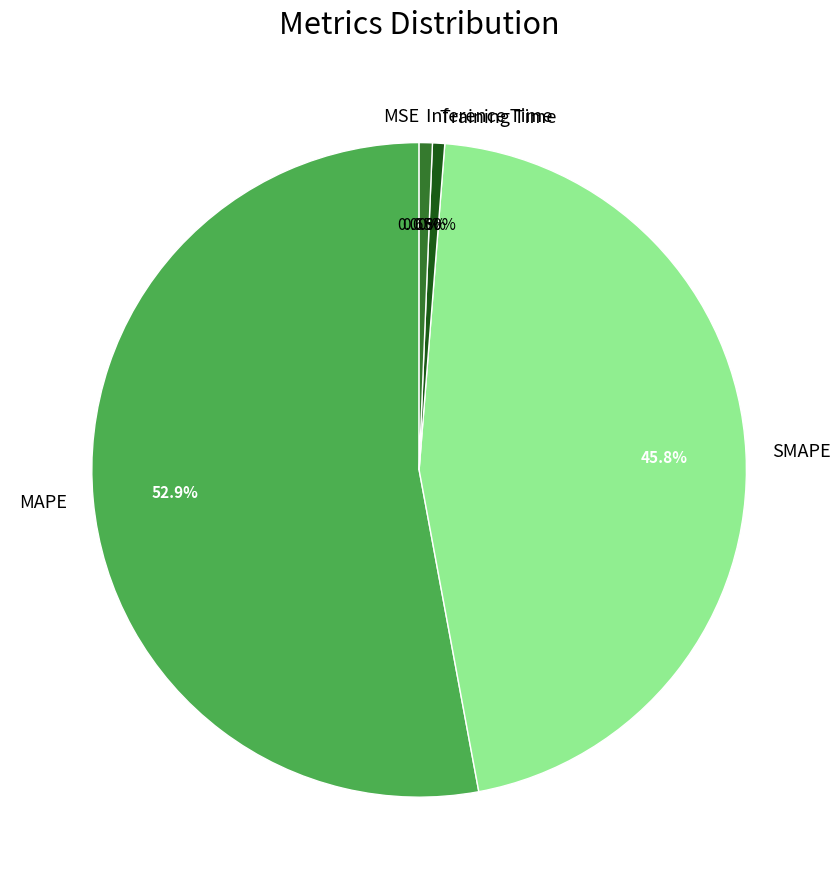

What percentage is the Training Time slice, to the nearest percent?

1%